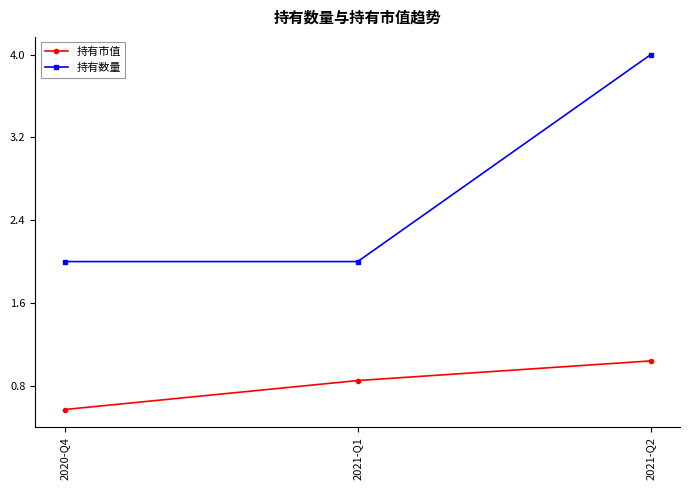

What is the difference between the maximum and second lowest values in the 持有市值 series?

0.2